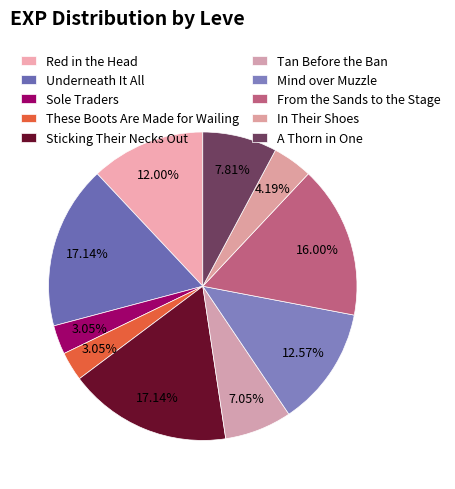

Count the number of slices in the pie.

10